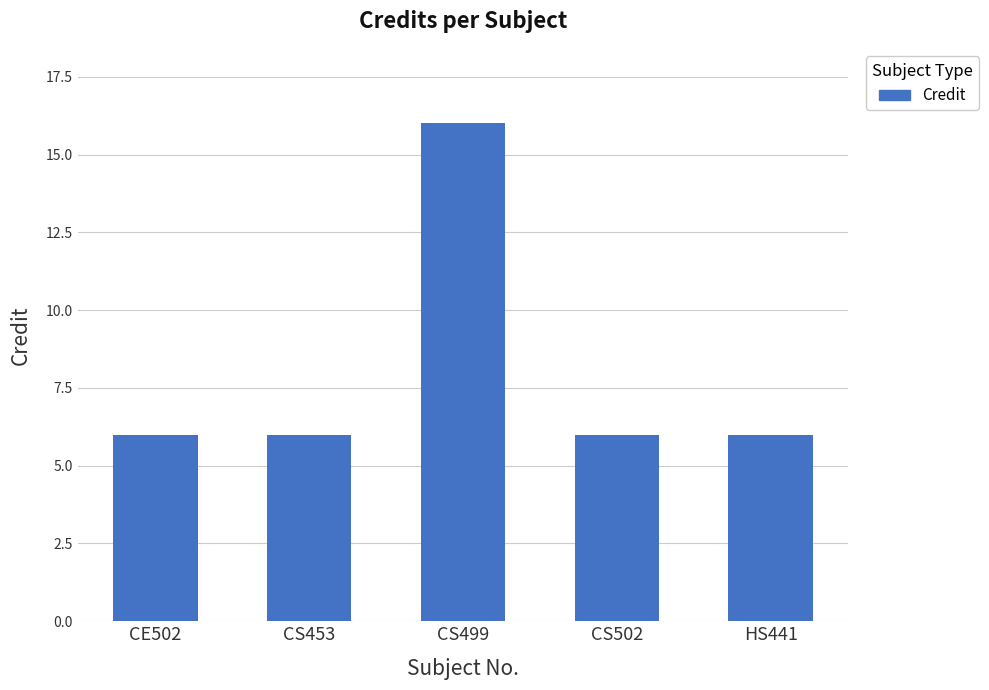

What is the sum of the values at CE502 and HS441?

12